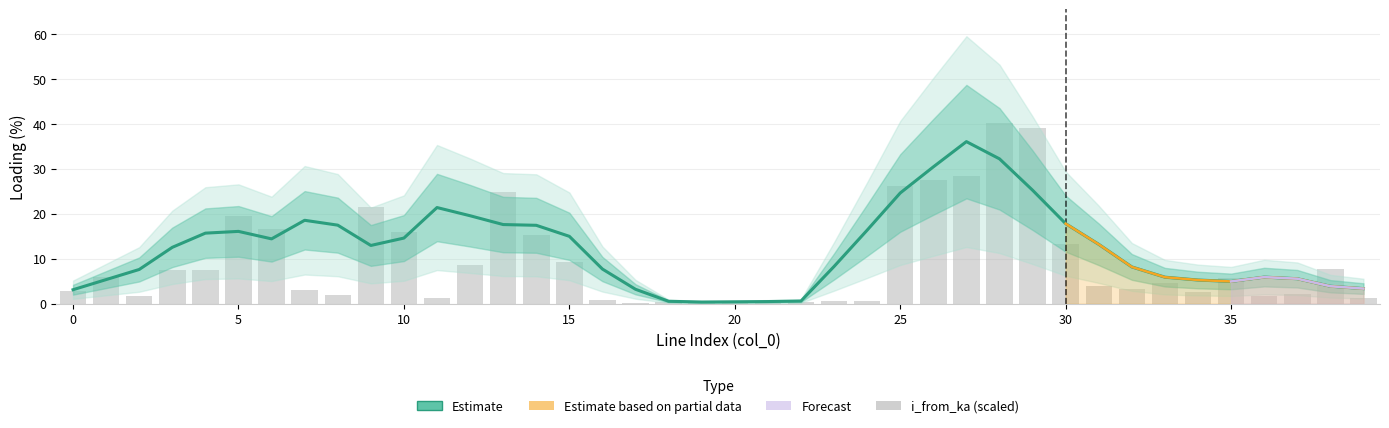

What is the greatest value displayed?

42.0